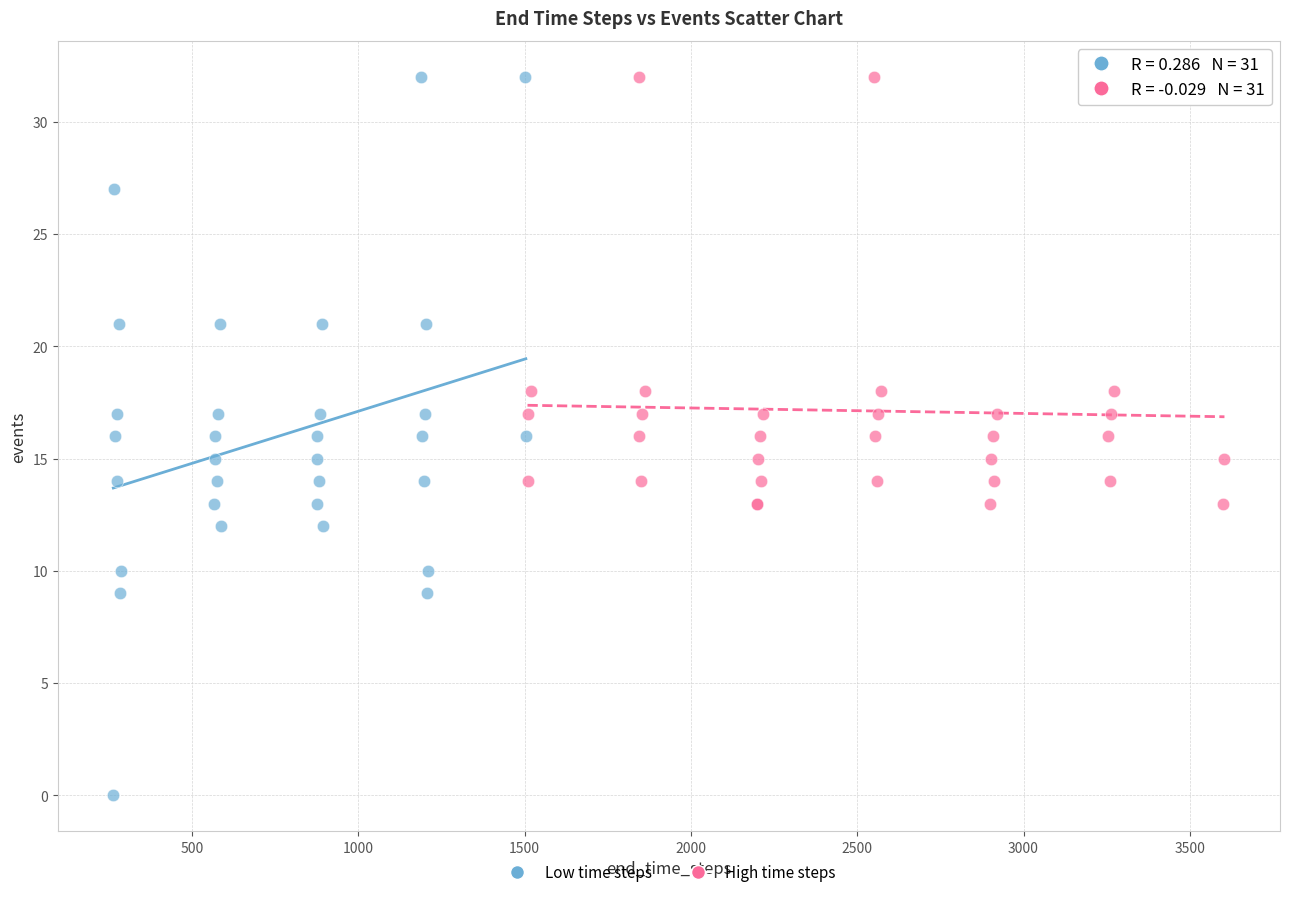

Which series has the largest Y range (max minus min)?

Low time steps